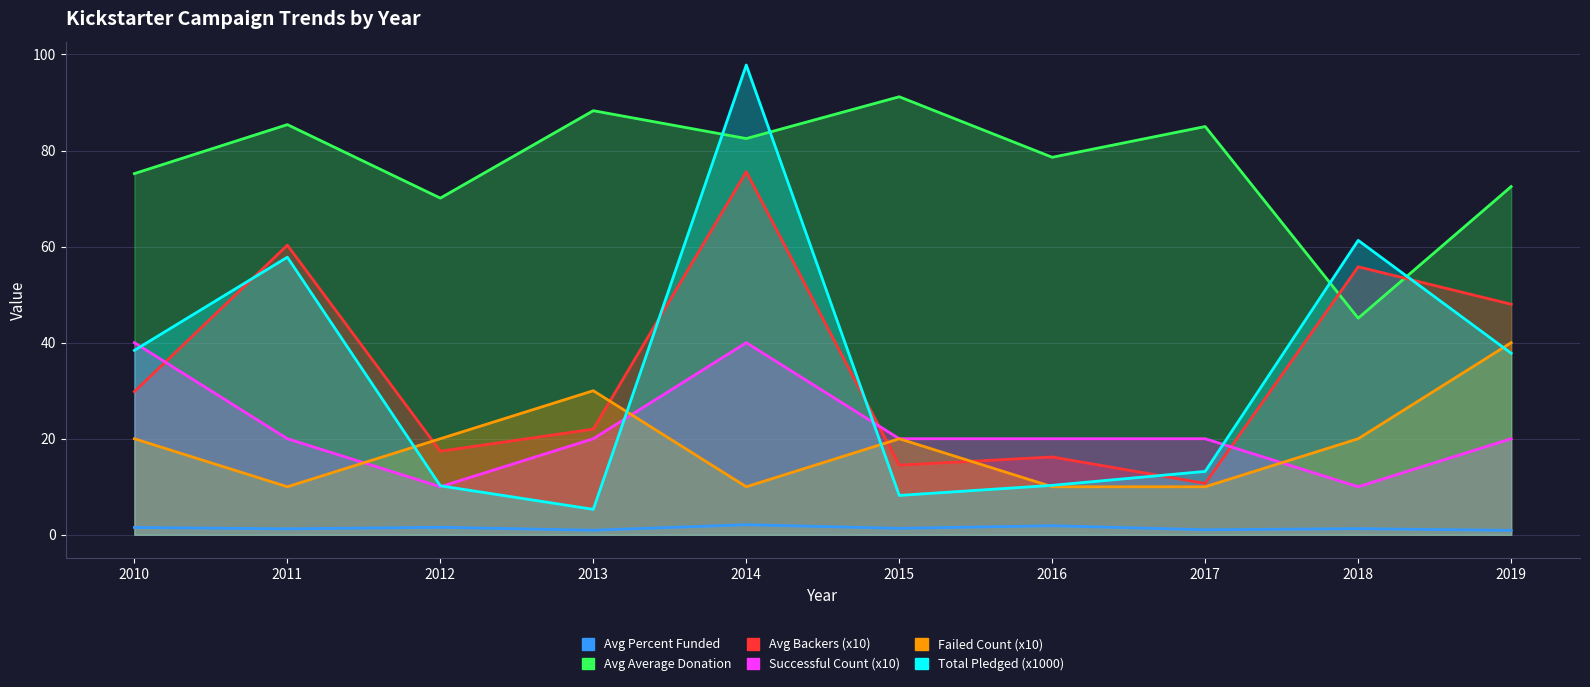

The value of Avg Percent Funded at 2010 is 0.8. True or false?

False